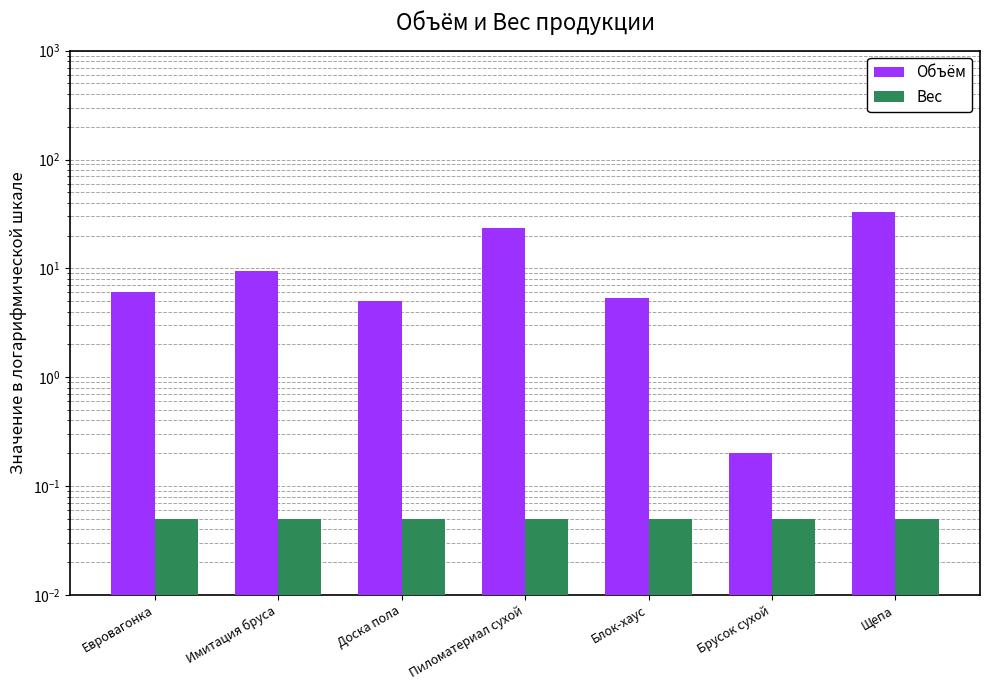

List the labels in order of Объём value, smallest first.

Брусок сухой, Доска пола, Блок-хаус, Евровагонка, Имитация бруса, Пиломатериал сухой, Щепа